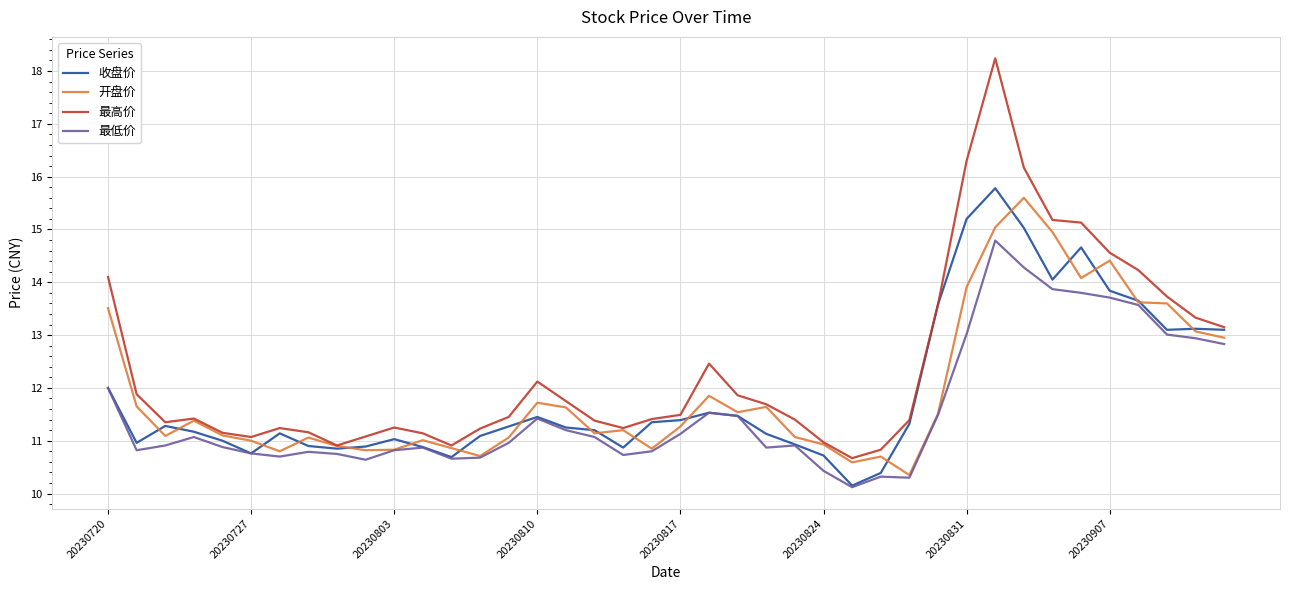

Which series has the largest total across all categories?

最高价